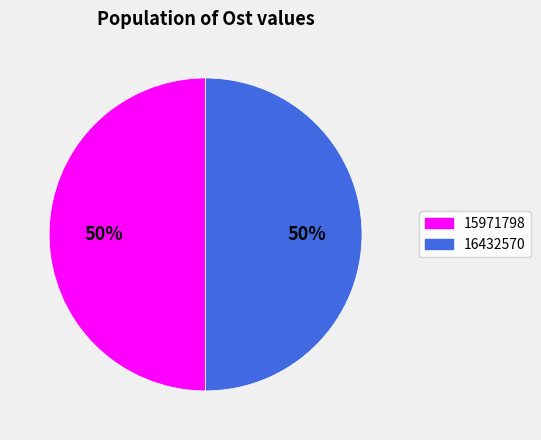

The 15971798 slice represents 50% of the pie. True or false?

True